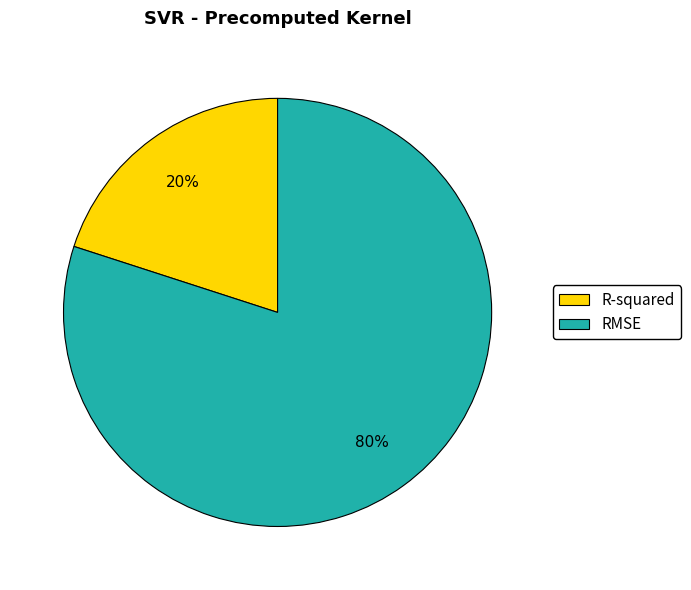

Which slice is the largest?

RMSE